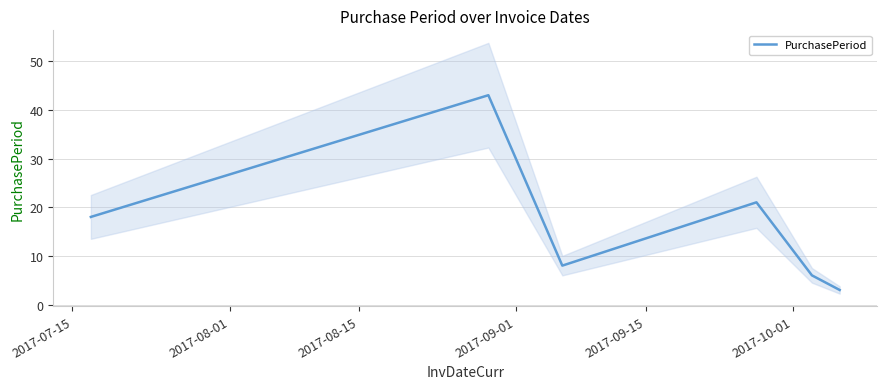

How many lines are shown in the chart?

1